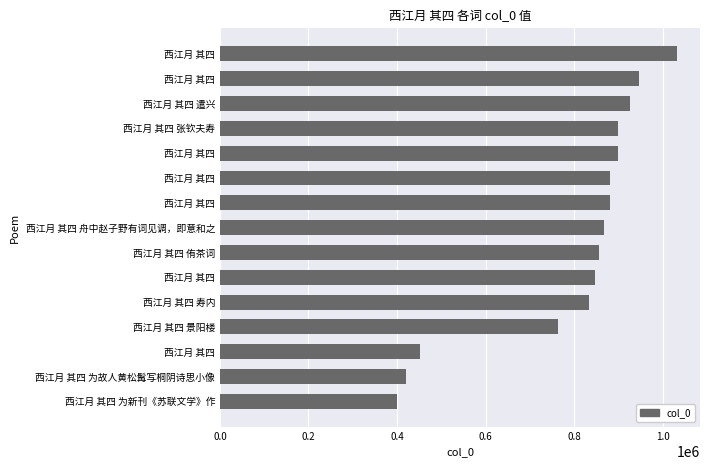

Are the bars horizontal?

Yes